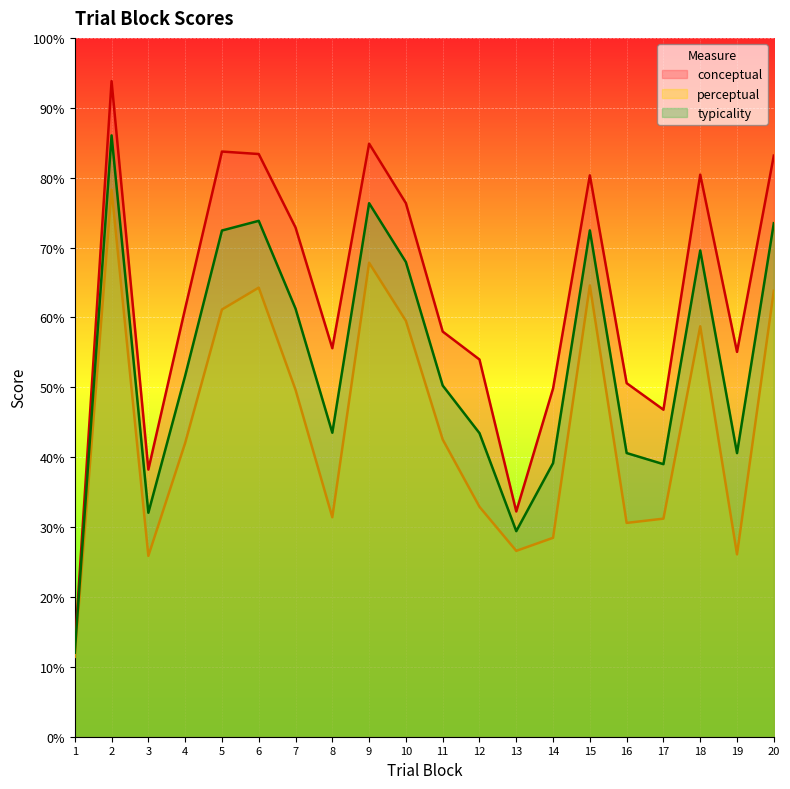

Reading right to left, extract all data points from this chart.

conceptual: 83.2	55.1	80.4	46.8	50.6	80.3	49.8	32.2	54.0	58.0	76.3	84.9	55.6	72.9	83.4	83.7	61.3	38.2	93.8	12.6
perceptual: 63.8	26.1	58.7	31.2	30.6	64.6	28.5	26.6	32.9	42.5	59.5	67.8	31.4	49.7	64.3	61.1	42.0	25.9	78.3	11.4
typicality: 73.5	40.6	69.6	39.0	40.6	72.5	39.1	29.4	43.4	50.3	67.9	76.3	43.5	61.3	73.8	72.4	51.6	32.0	86.0	12.0